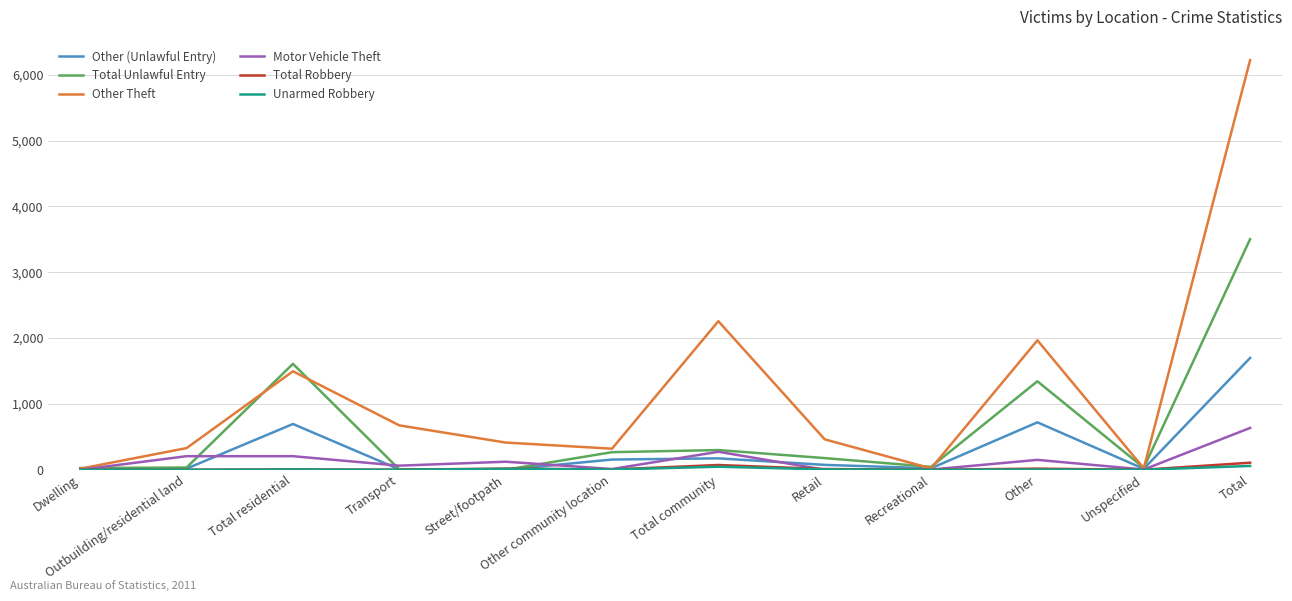

Is the value of Other Theft at Street/footpath greater than the value of Motor Vehicle Theft at Other community location?

Yes